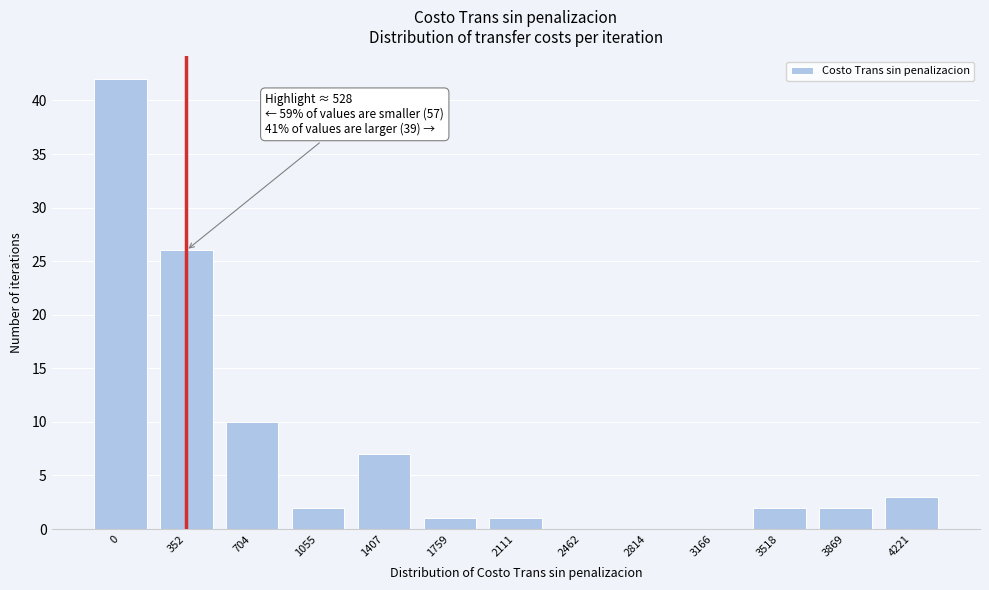

Reading left to right, transcribe all the data shown in this chart.

0=42	352=26	704=10	1055=2	1407=7	1759=1	2111=1	2462=0	2814=0	3166=0	3518=2	3869=2	4221=3